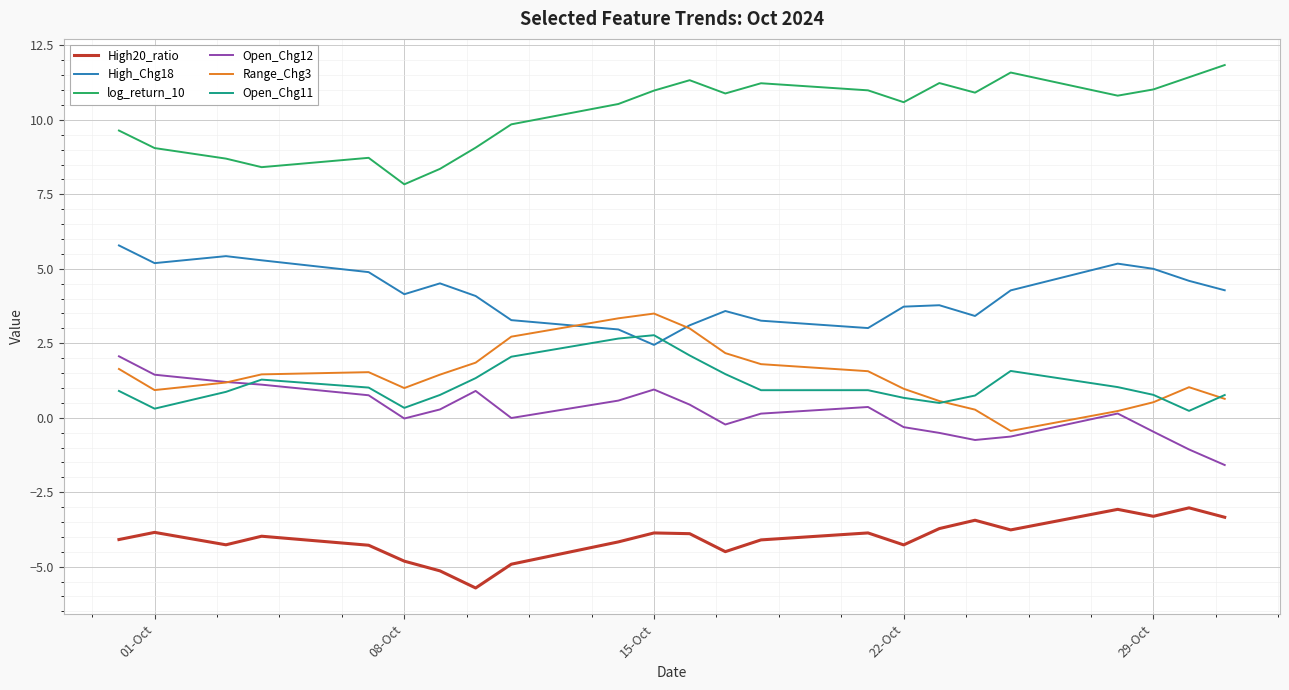

After their last crossing, which series has the higher values: High_Chg18 or Open_Chg11?

High_Chg18